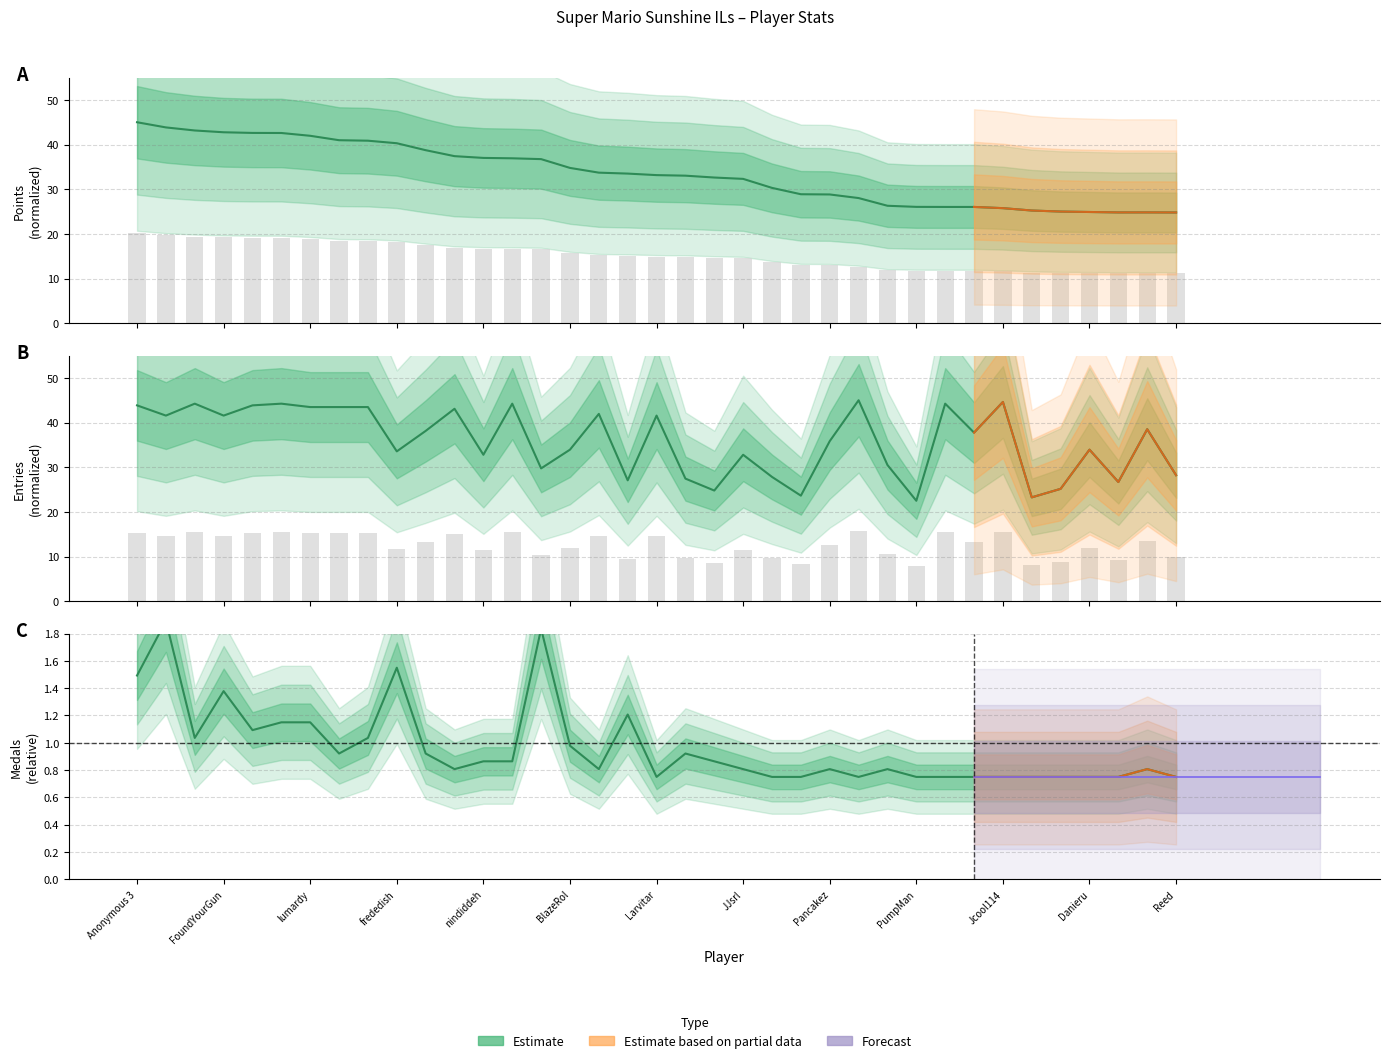

Reading left to right, transcribe all the data shown in this chart.

Points: 45.0	43.8	43.2	42.8	42.6	42.6	42.0	41.0	40.9	40.3	38.7	37.4	37.0	36.9	36.7	34.8	33.7	33.5	33.2	33.0	32.6	32.3	30.3	28.9	28.8	28.0	26.3	26.1	26.0	26.0	25.8	25.2	25.0	24.9	24.8	24.8	24.8
Medals: 1.5	1.9	1.0	1.4	1.1	1.1	1.1	0.9	1.0	1.5	0.9	0.8	0.9	0.9	1.8	1.0	0.8	1.2	0.8	0.9	0.9	0.8	0.8	0.8	0.8	0.8	0.8	0.8	0.8	0.8	0.8	0.8	0.8	0.8	0.8	0.8	0.8
Entries: 43.9	41.6	44.2	41.6	43.9	44.2	43.5	43.5	43.5	33.6	38.1	43.1	32.8	44.2	29.7	33.9	41.9	27.1	41.6	27.5	24.8	32.8	27.8	23.6	35.8	45.0	30.5	22.5	44.2	37.8	44.6	23.3	25.2	33.9	26.7	38.5	28.2